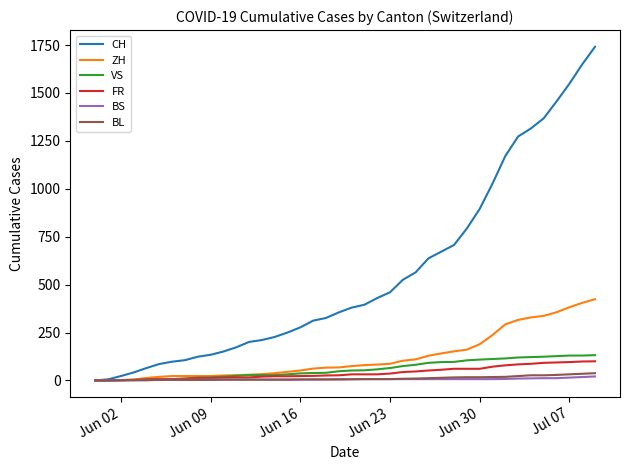

What is the greatest value displayed?

1741